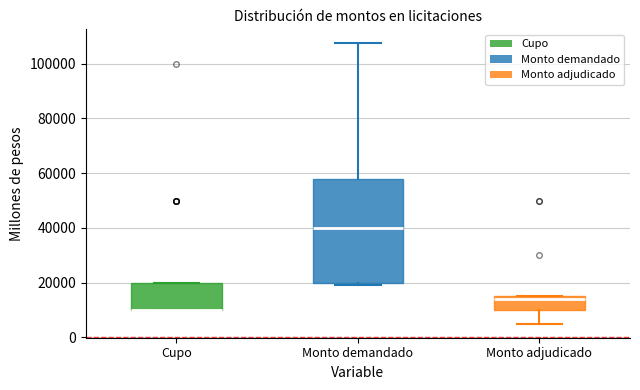

Comparing the boxes themselves (not the whiskers), which one is the tallest?

Monto demandado